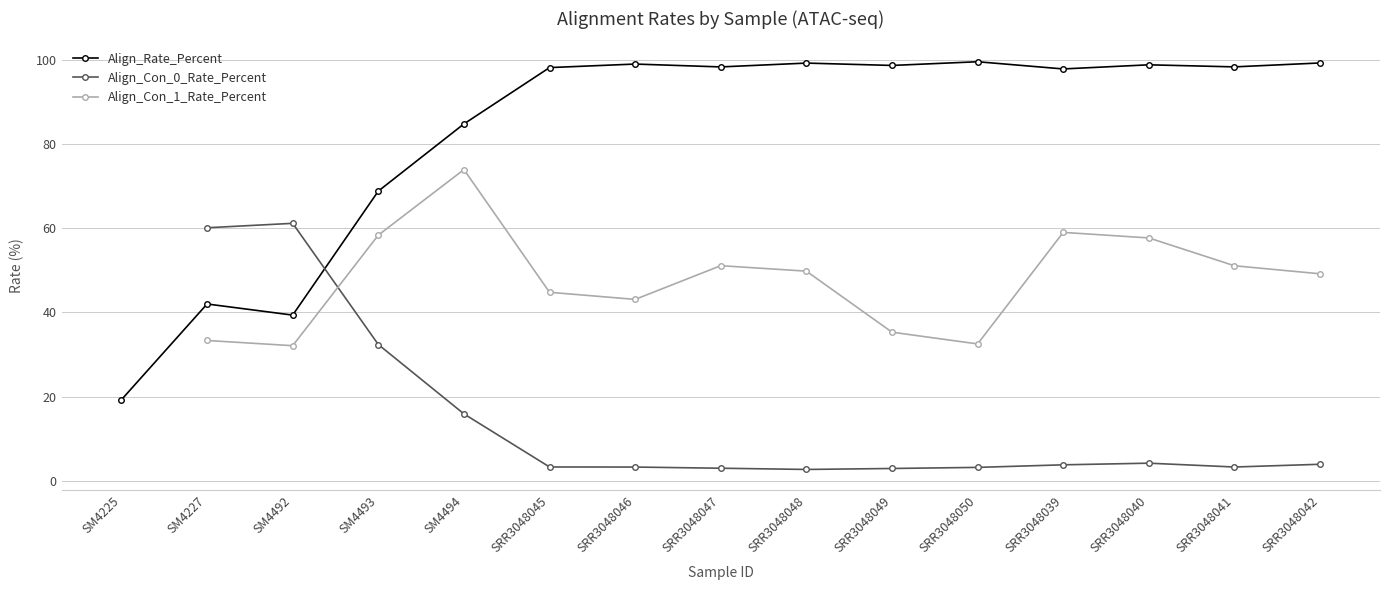

In Align_Con_1_Rate_Percent, how many points are higher than both neighbors (excluding endpoints)?

3